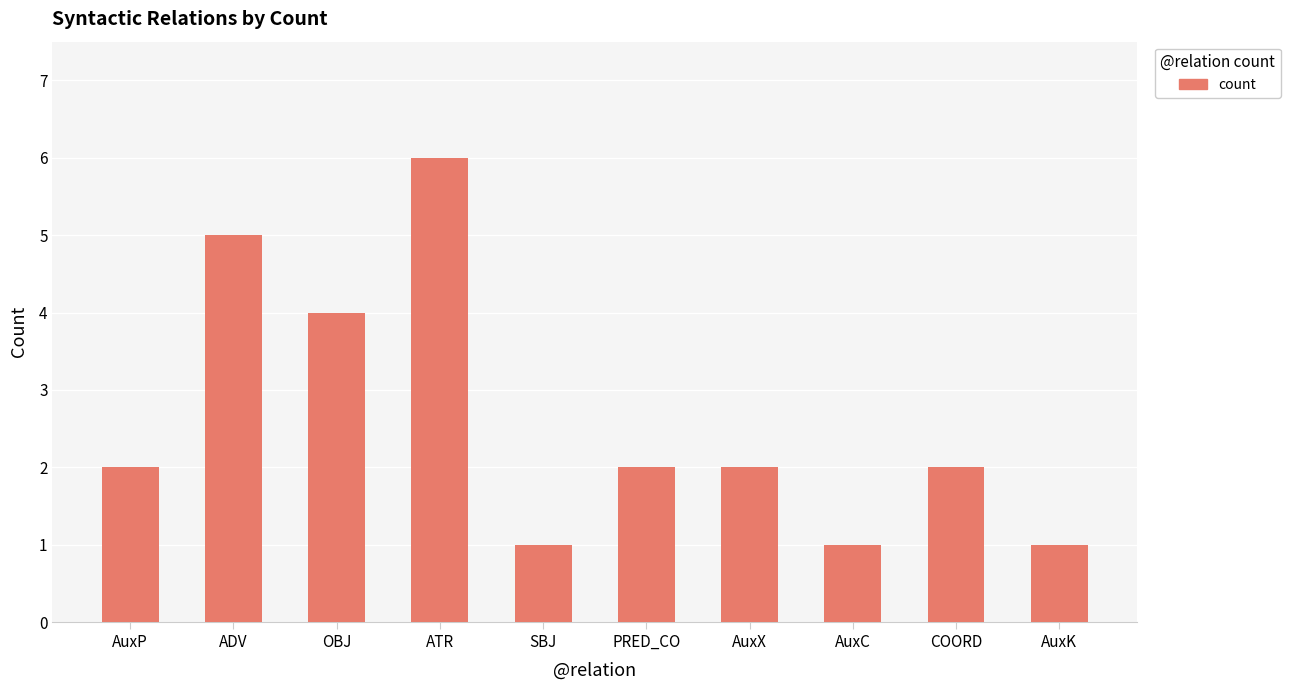

What is the label of the 6th bar from the left?

PRED_CO